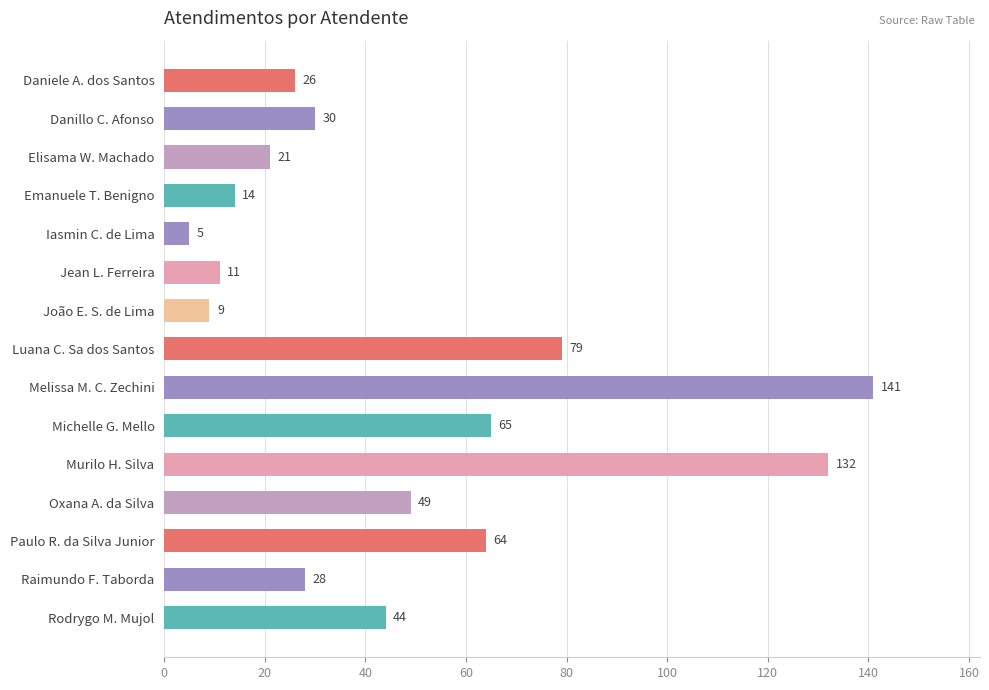

The chart shows a value of 49 at Oxana A. da Silva. True or false?

True